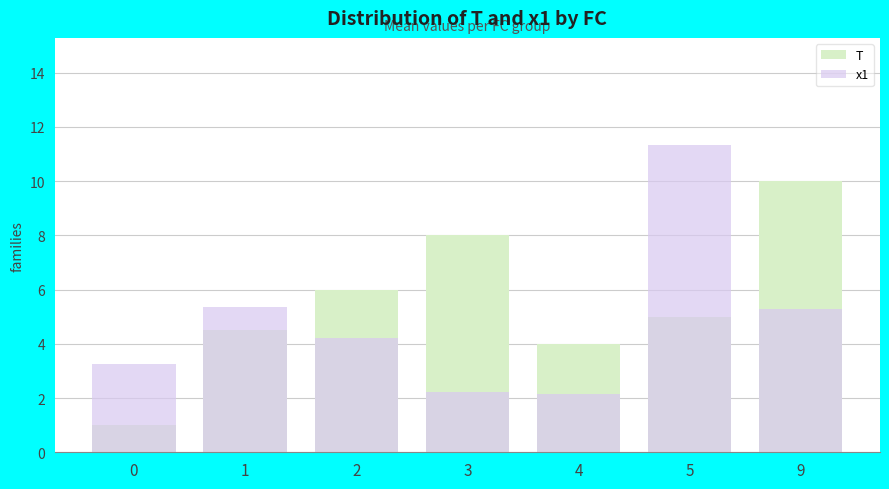

What is the average value of the T series?

5.5